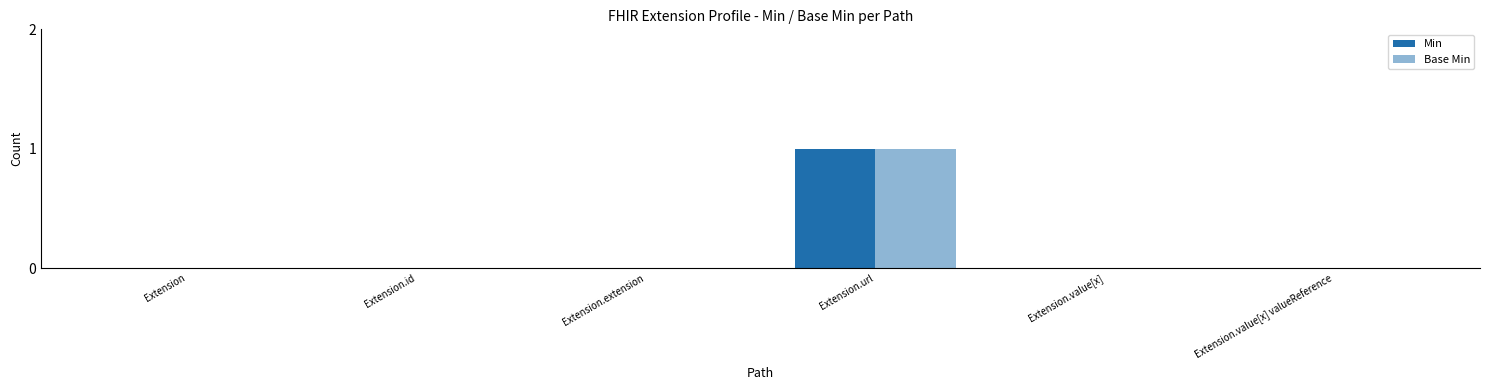

Between Extension.id and Extension.url, which is larger?

Extension.url